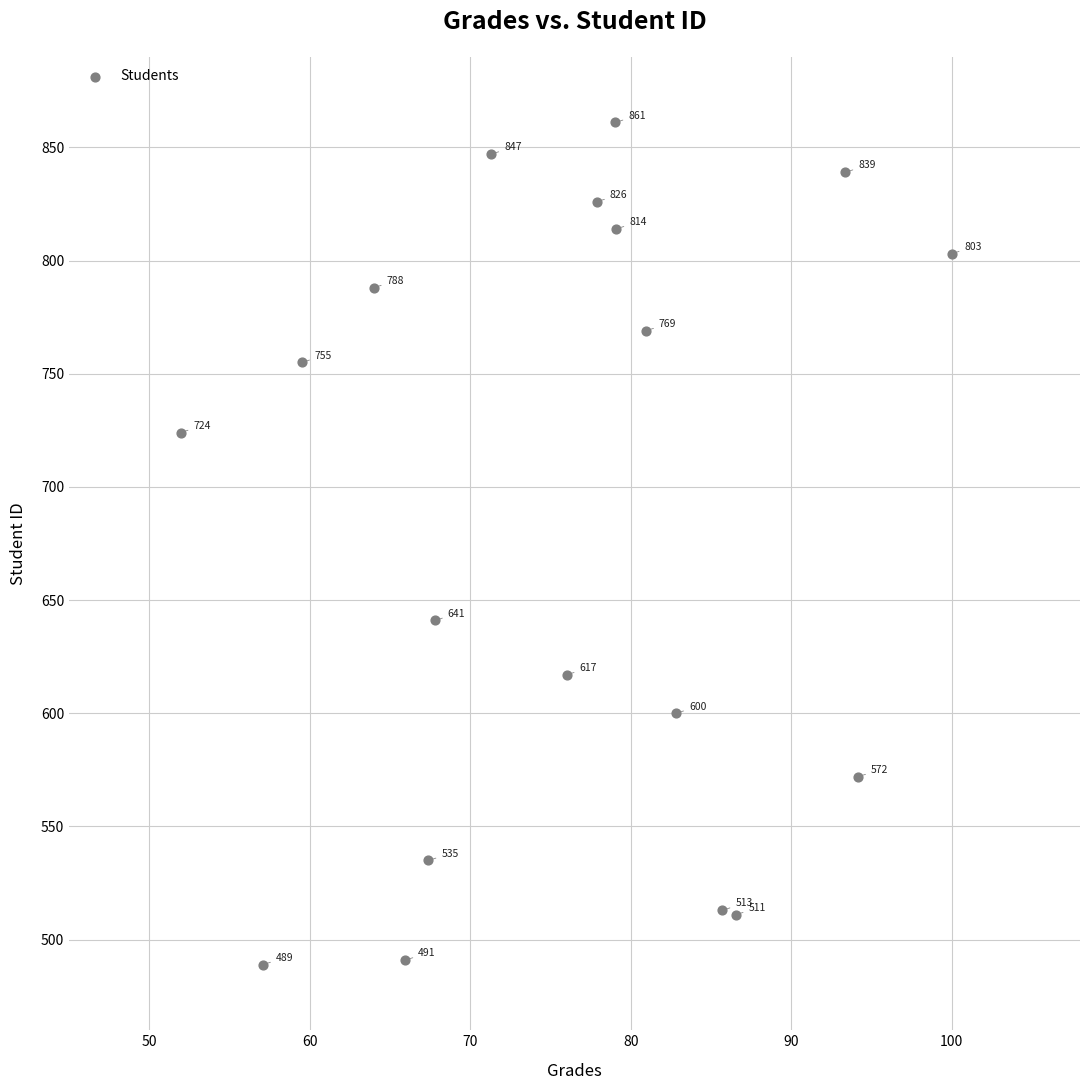

What Y value in the scatter plot is closest to 675?

641